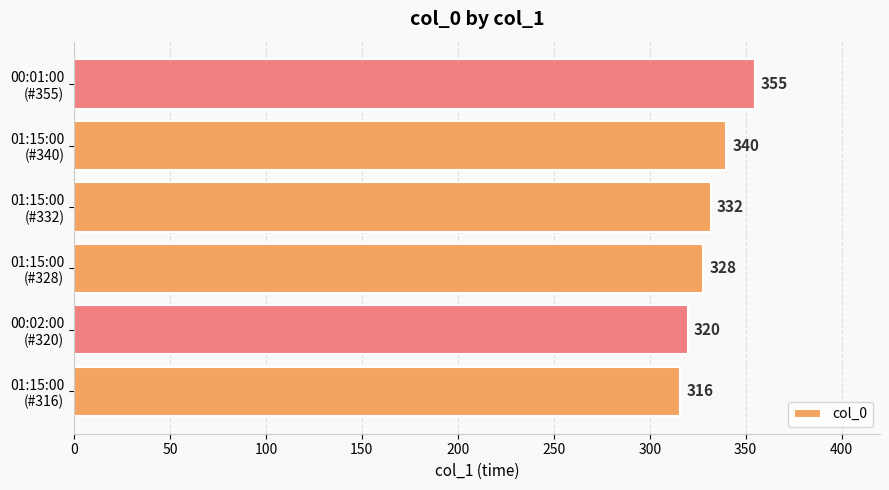

Count the values in the range 320 to 340.

4